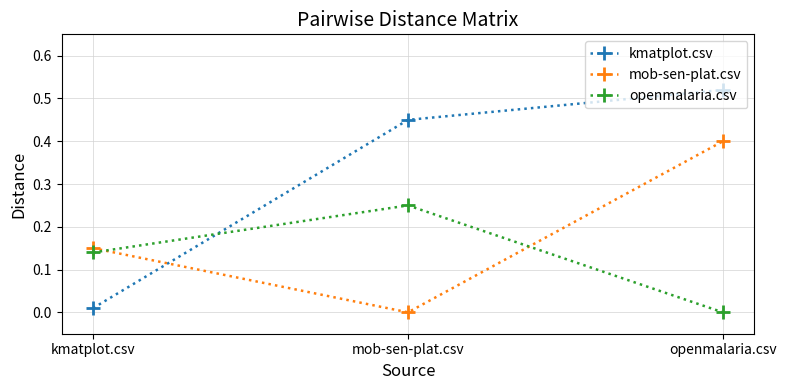

Which series changed the most between kmatplot.csv and openmalaria.csv?

kmatplot.csv